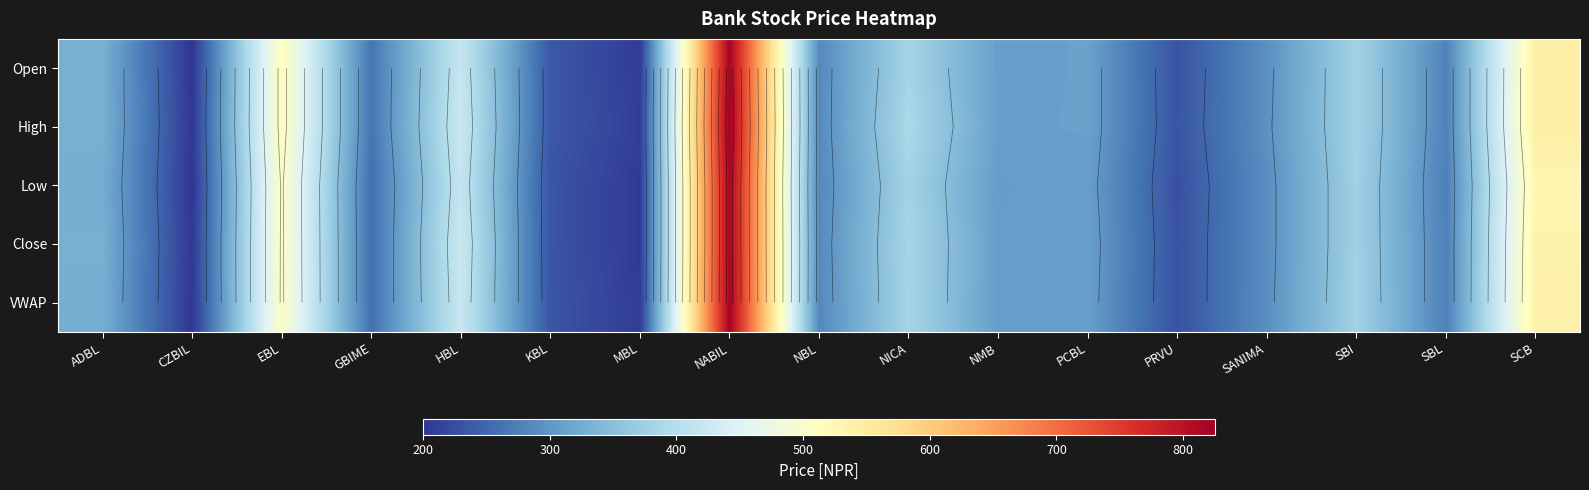

What is the difference between the highest and lowest values at SANIMA?

4.0